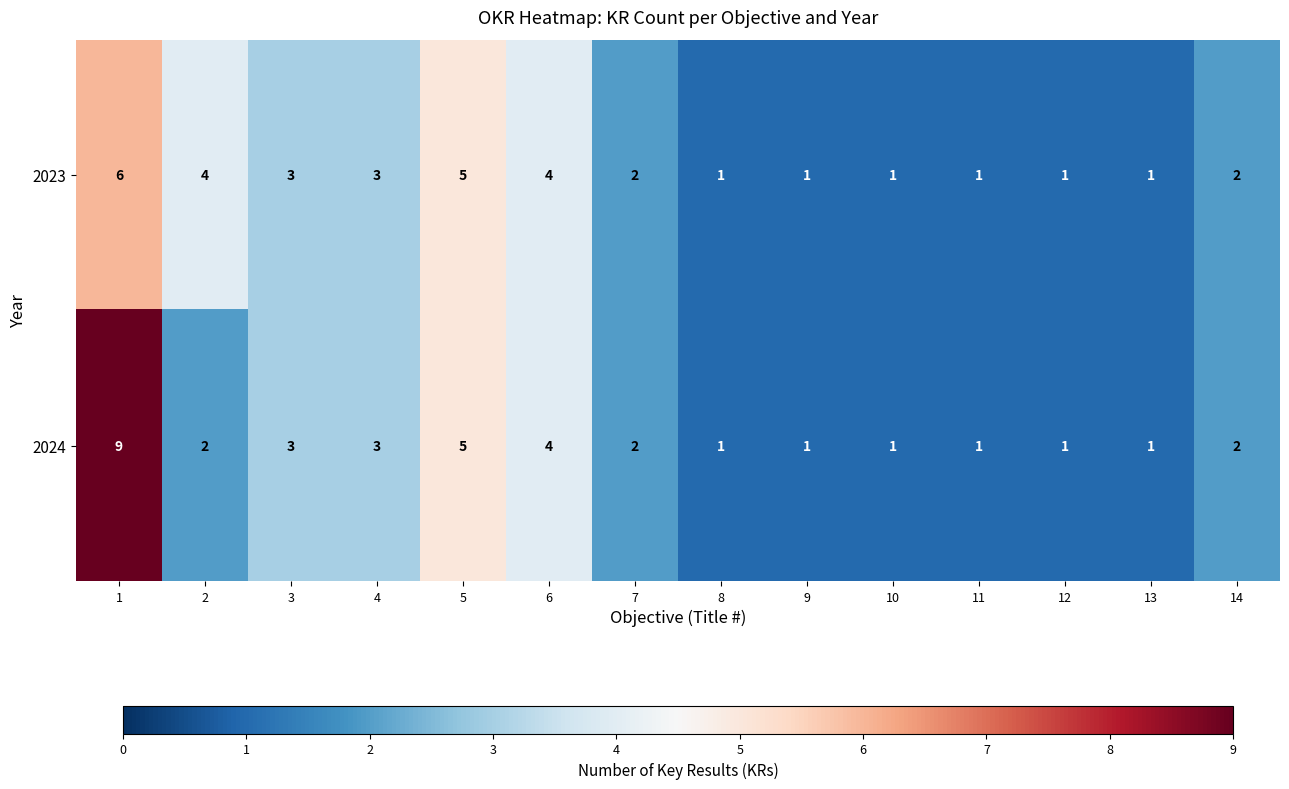

Between 1 and 4, which series saw the biggest shift?

2024